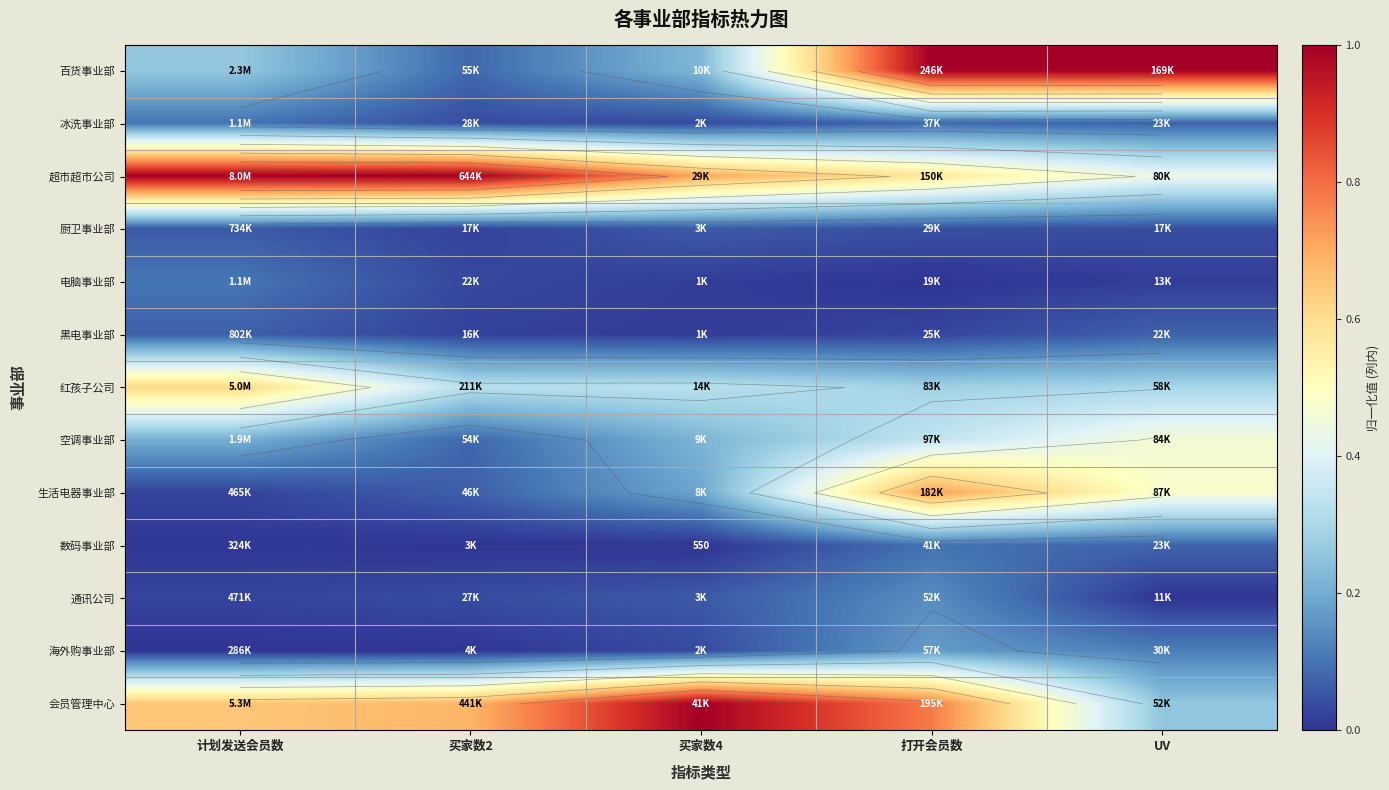

Which has a higher value, 买家数4 or 计划发送会员数?

计划发送会员数